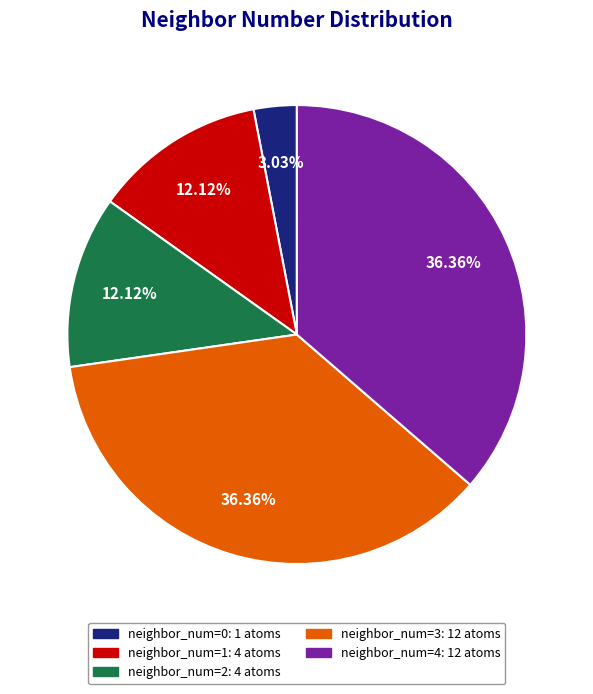

Is there any slice that represents more than half of the pie?

No